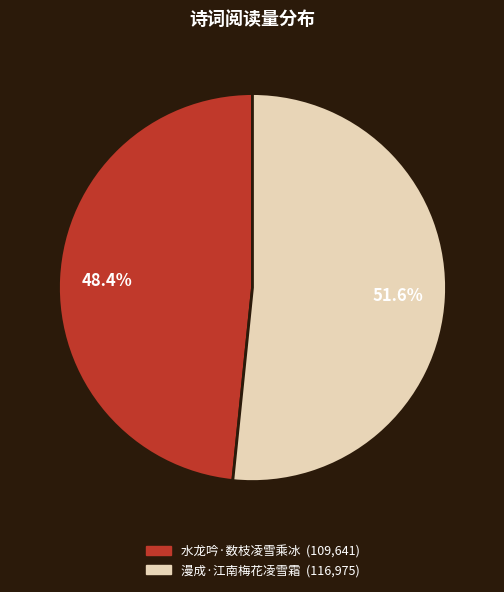

To the nearest percent, what is the combined percentage of 水龙吟·数枝凌雪乘冰 and 漫成·江南梅花凌雪霜?

100%